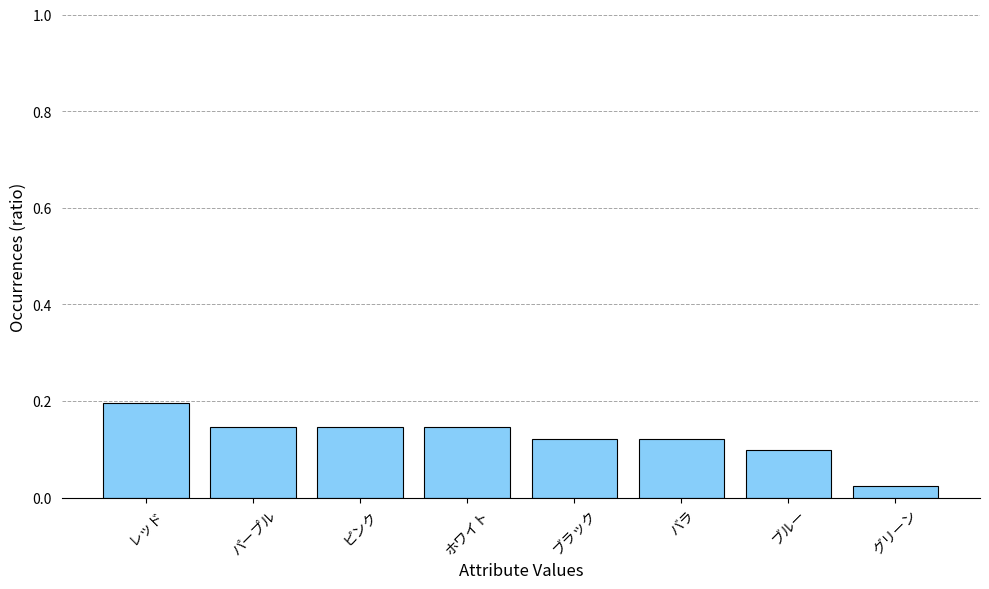

The chart shows a value of 0.2 at レッド. True or false?

True